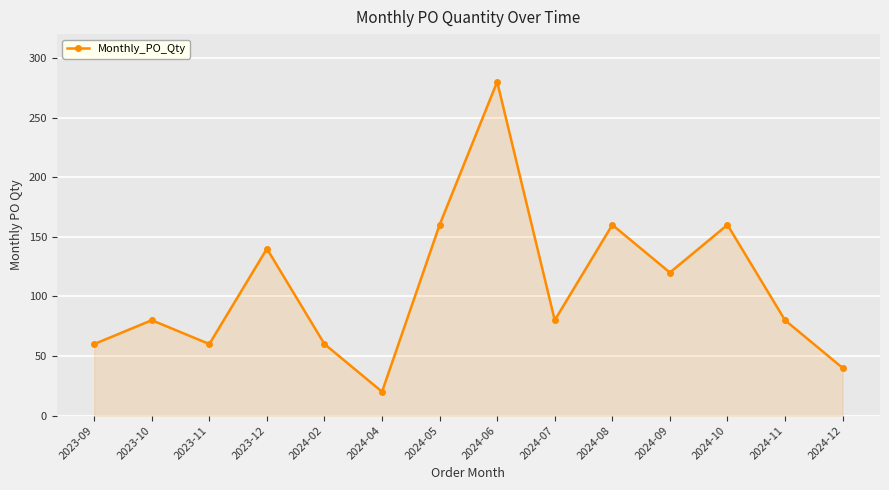

What is the greatest value displayed?

280